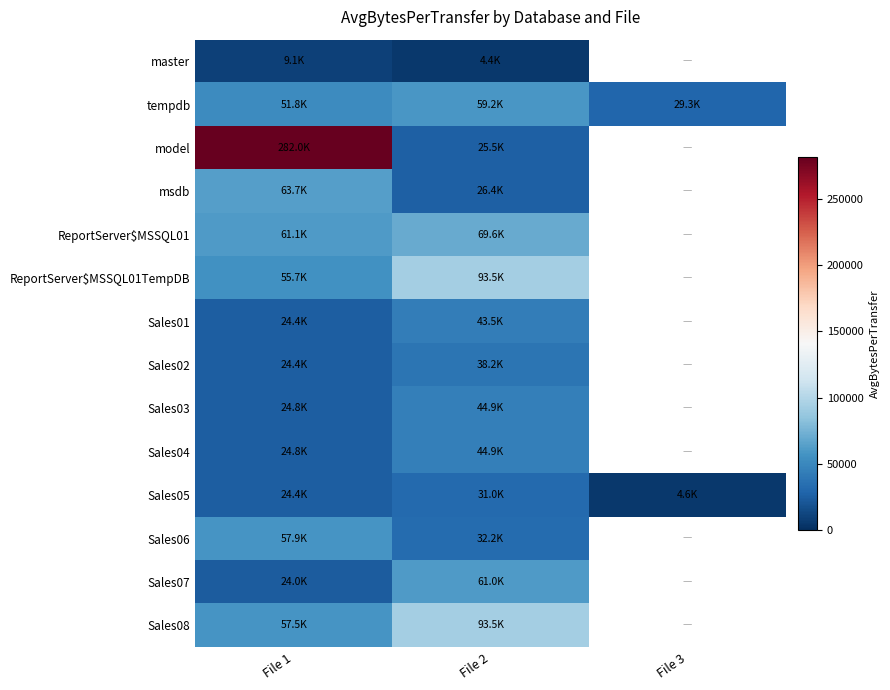

Where is Sales05 nearest to the value 17797?

File 1